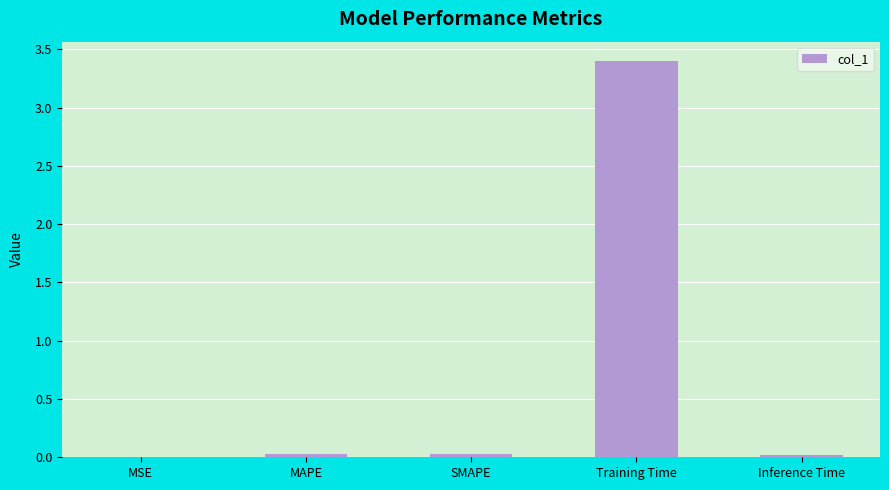

Is it true that the value at Training Time is 3.4?

True